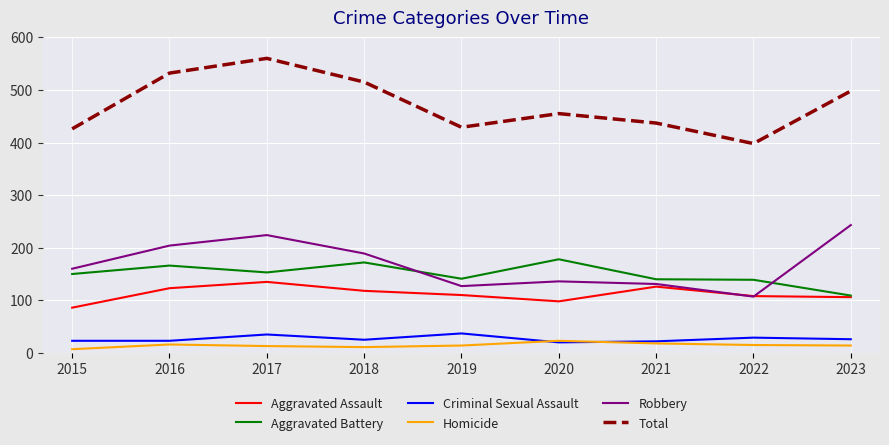

List the series in order of their peak value, highest first.

Total, Robbery, Aggravated Battery, Aggravated Assault, Criminal Sexual Assault, Homicide